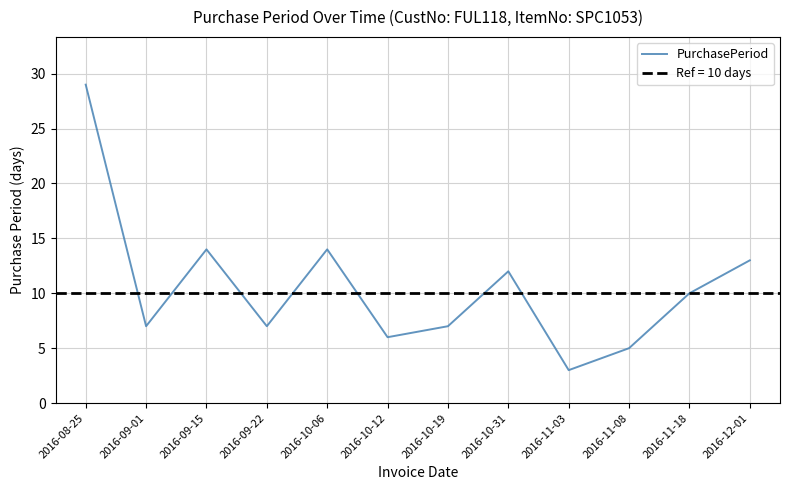

What position from the right is 2016-10-06?

8